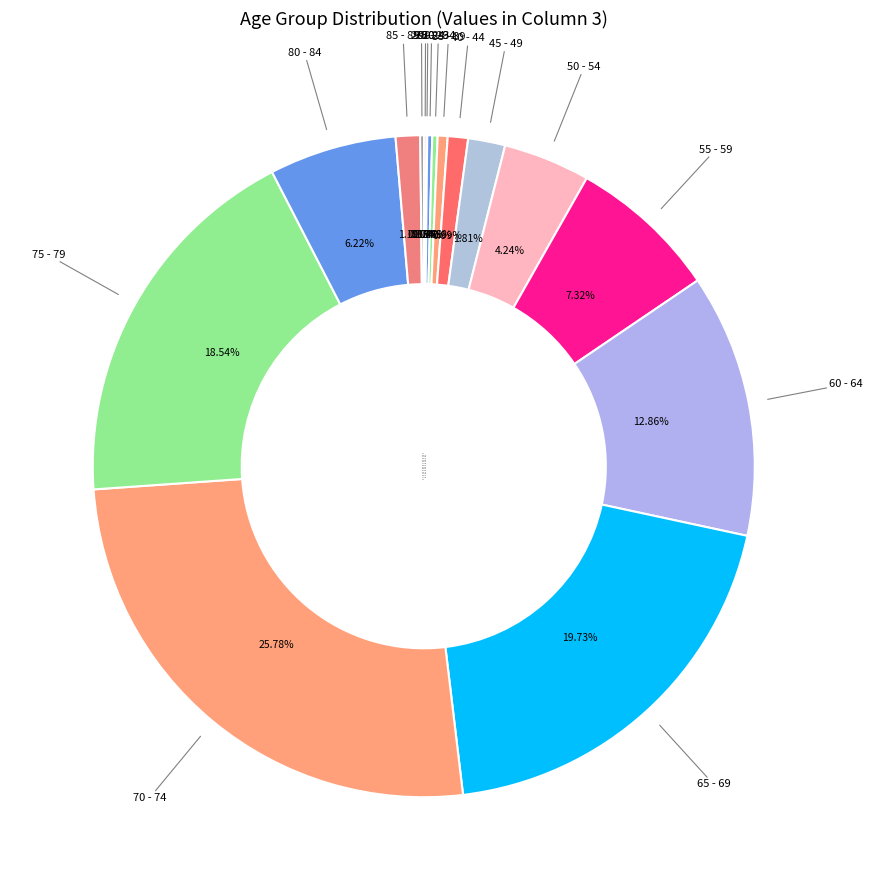

Which has a higher value, 55 - 59 or 50 - 54?

55 - 59